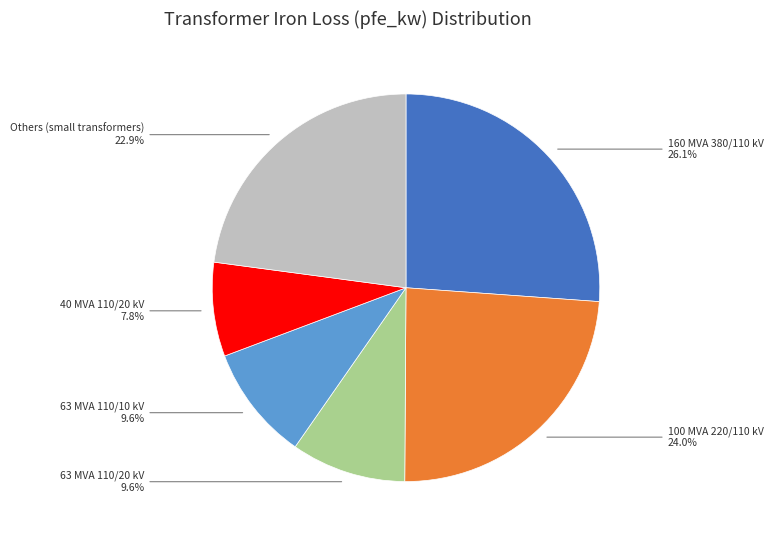

Is there a majority slice in this chart?

No